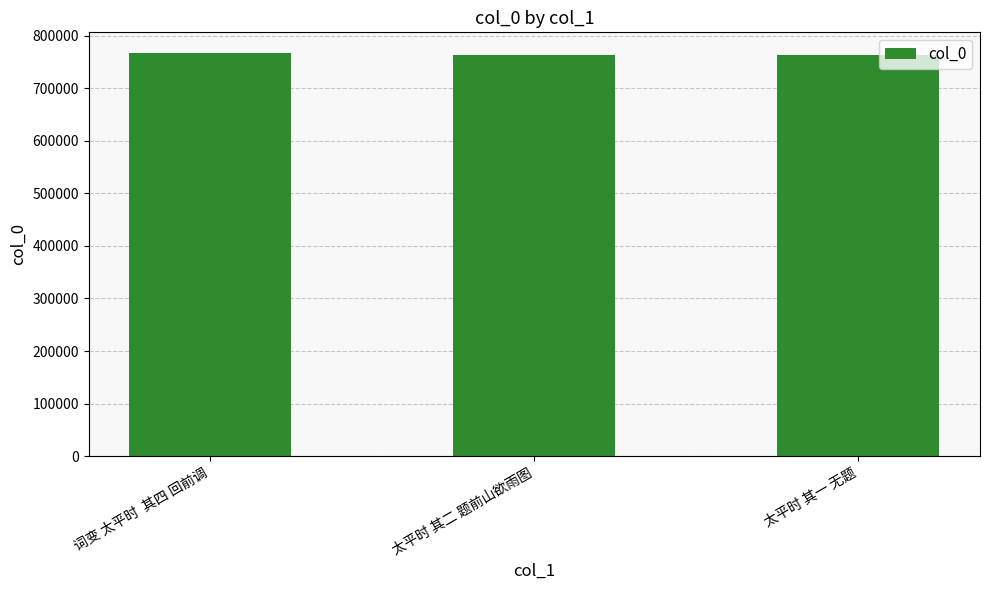

What is the change in value from 词变 太平时  其四 回前调 to 太平时 其一 无题?

-4885